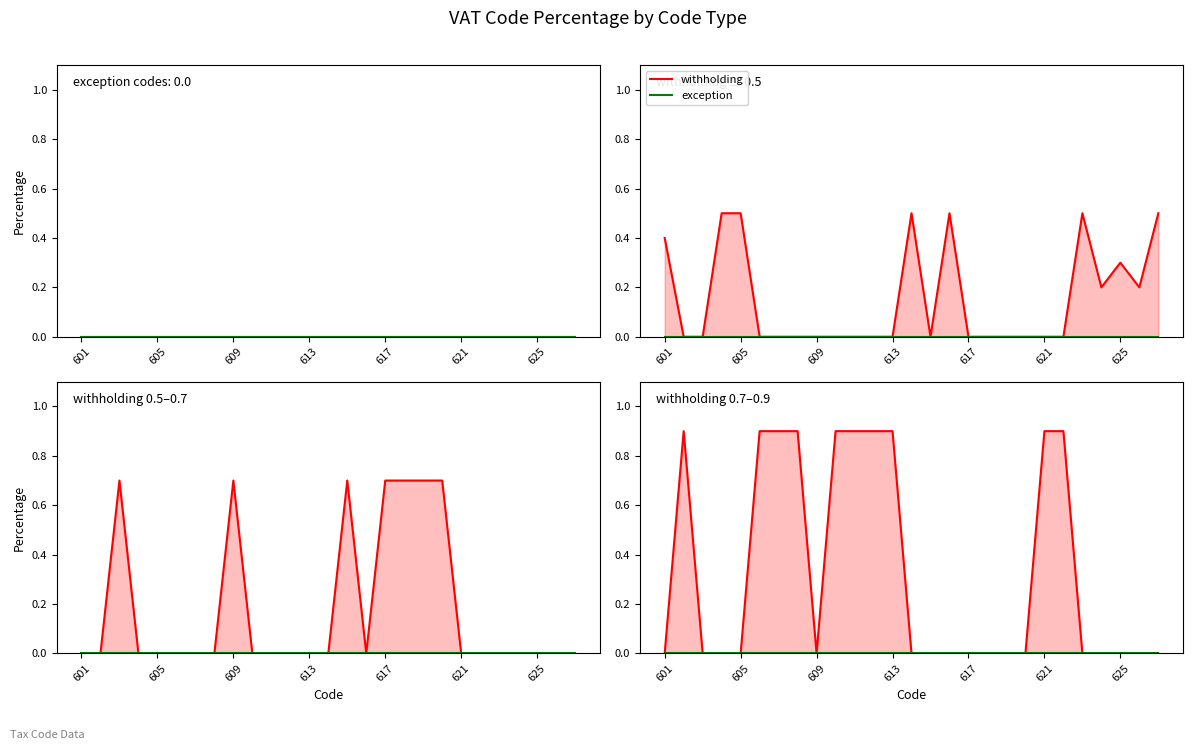

Rank the series by their average value, from highest to lowest.

withholding, exception